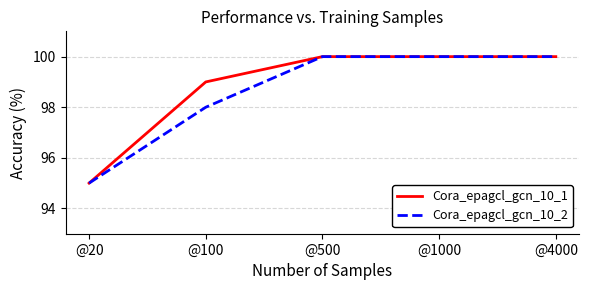

Is the value of Cora_epagcl_gcn_10_1 at @100 greater than the value of Cora_epagcl_gcn_10_2 at @4000?

No